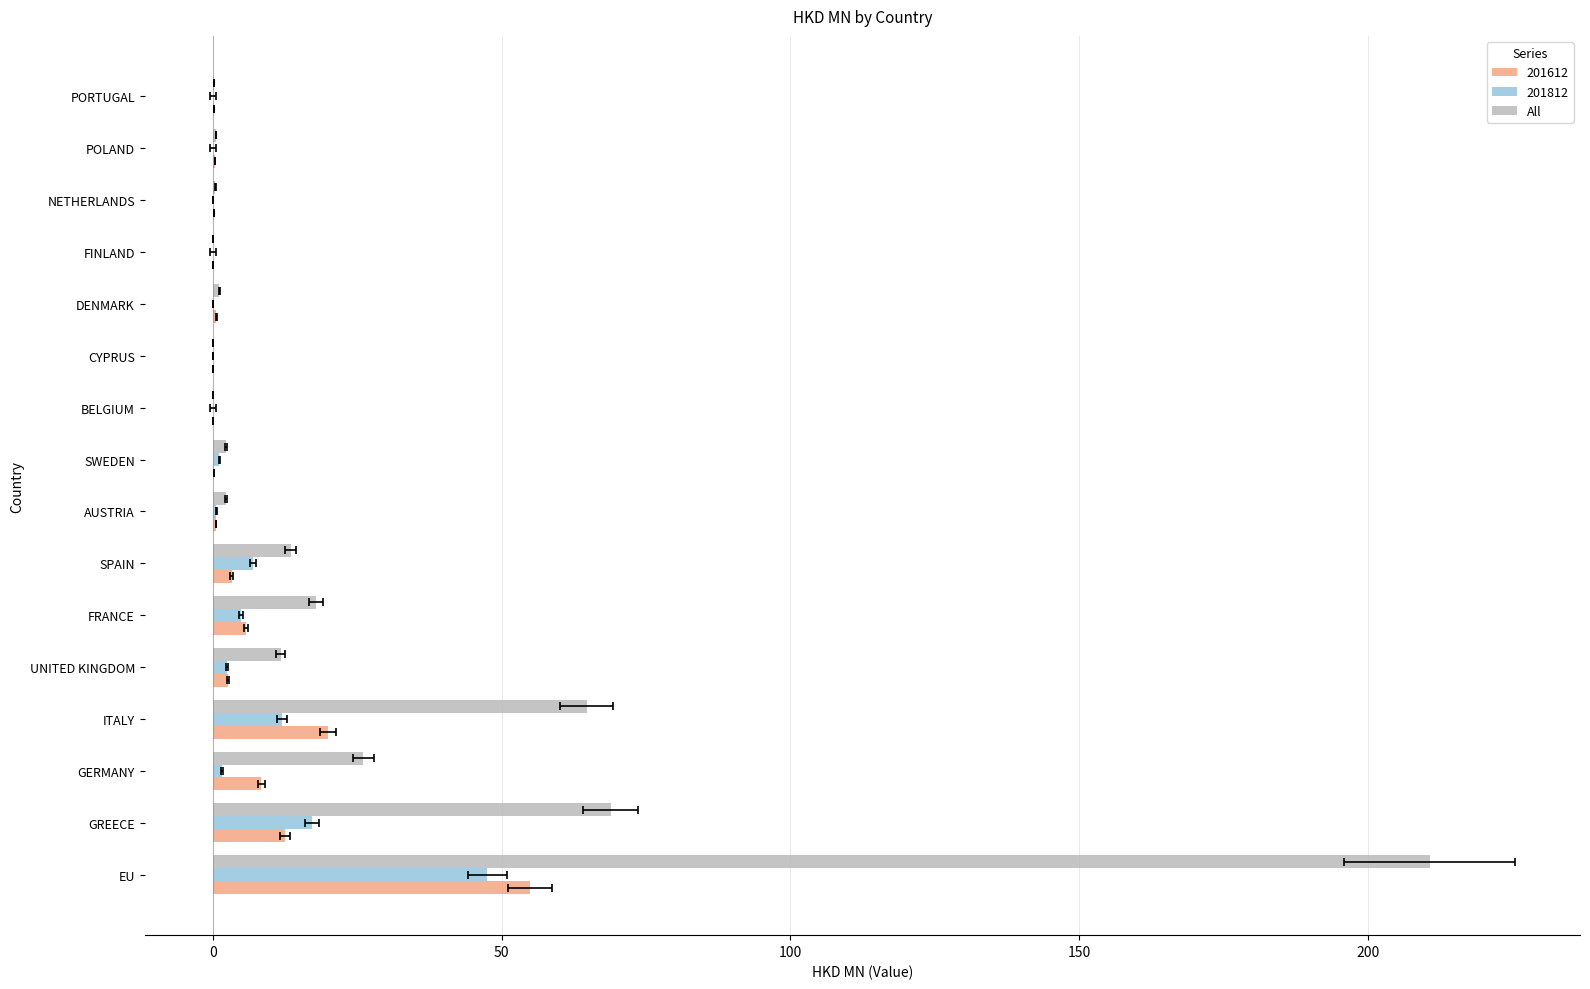

What is the average value?

26.3